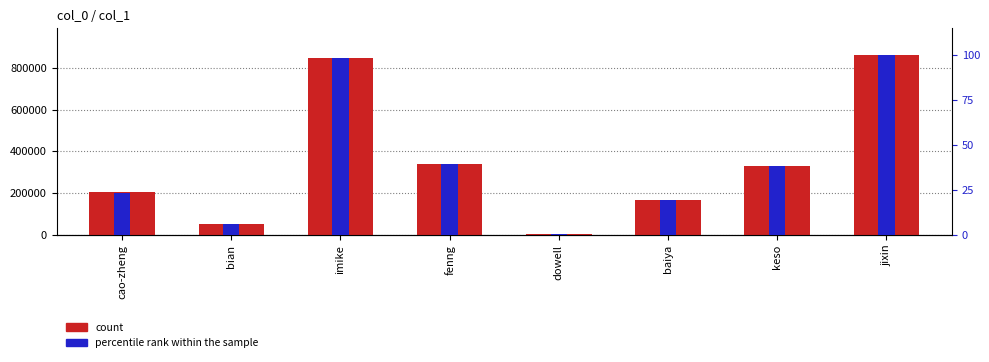

List the labels in order of percentile rank within the sample value, largest first.

jixin, imike, fenng, keso, cao-zheng, baiya, bian, dowell